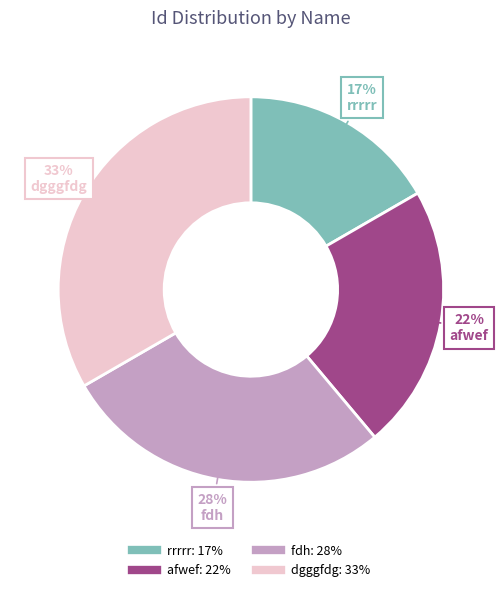

Which slice is the smallest?

rrrrr